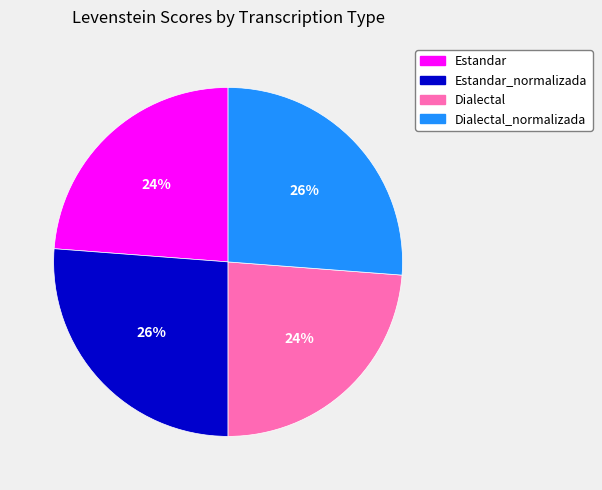

To the nearest percent, what is the difference between the largest and smallest slice percentages?

2%